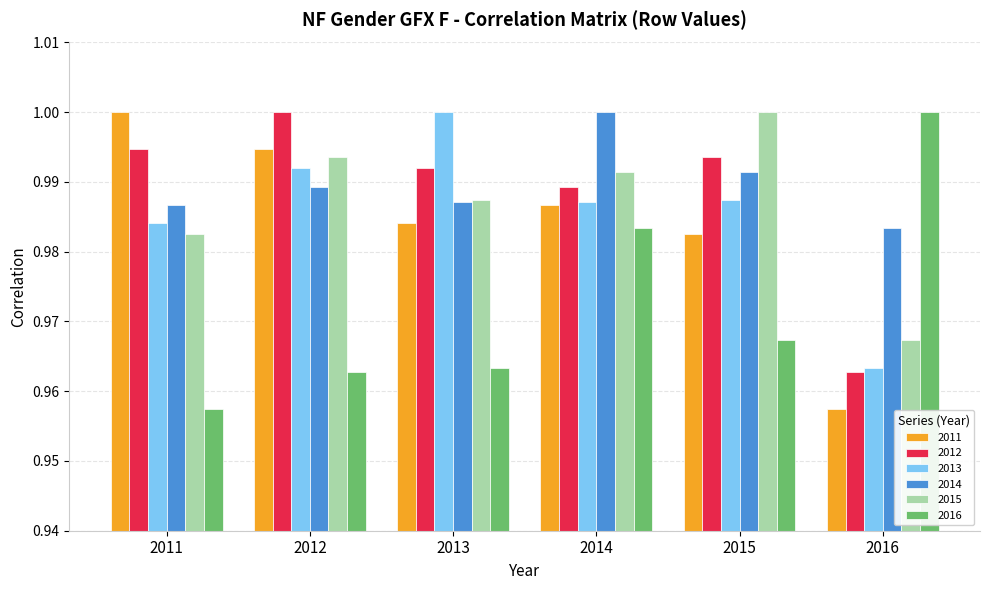

At which label does 2011 reach its peak?

2011